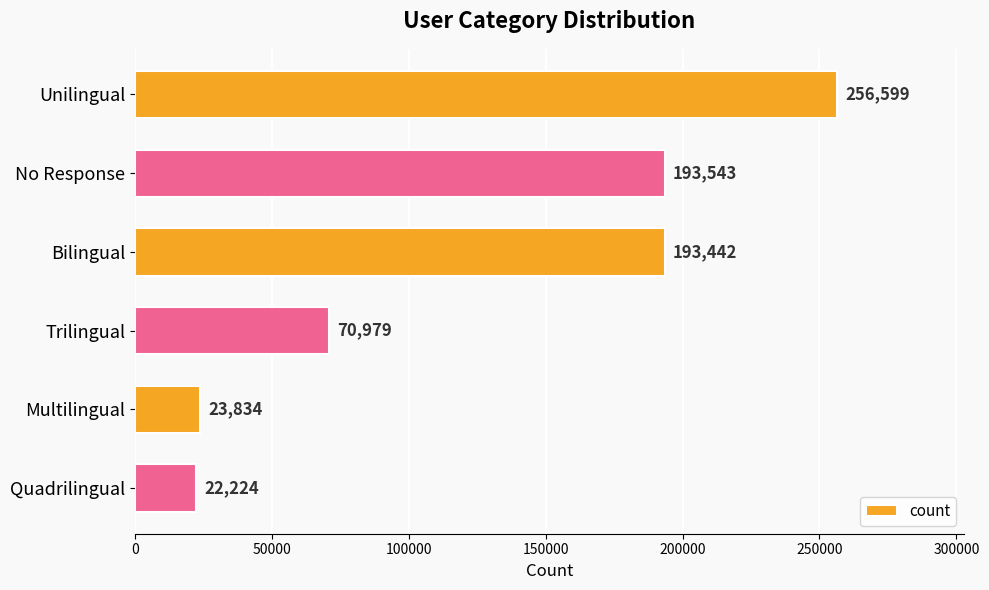

What is the maximum value shown in the chart?

256599